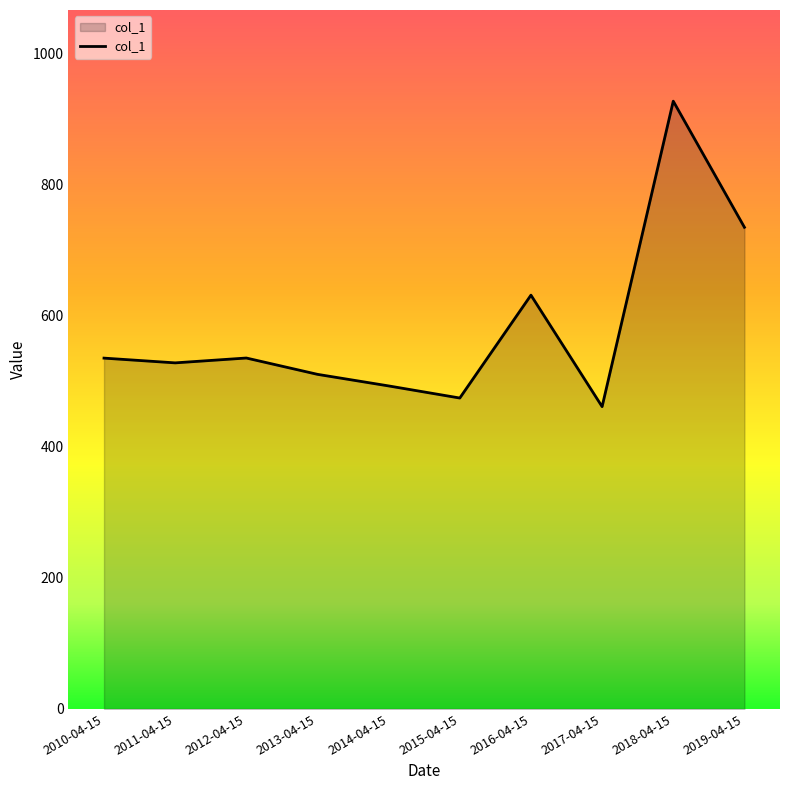

True or false: there are more than 0 points higher than both neighbors.

True